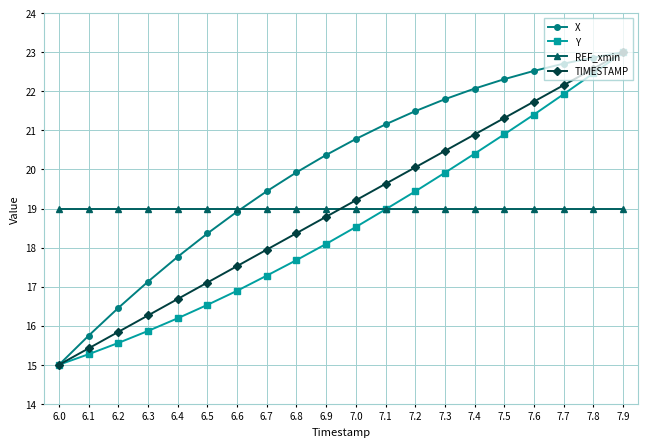

Which series has the largest total across all categories?

X